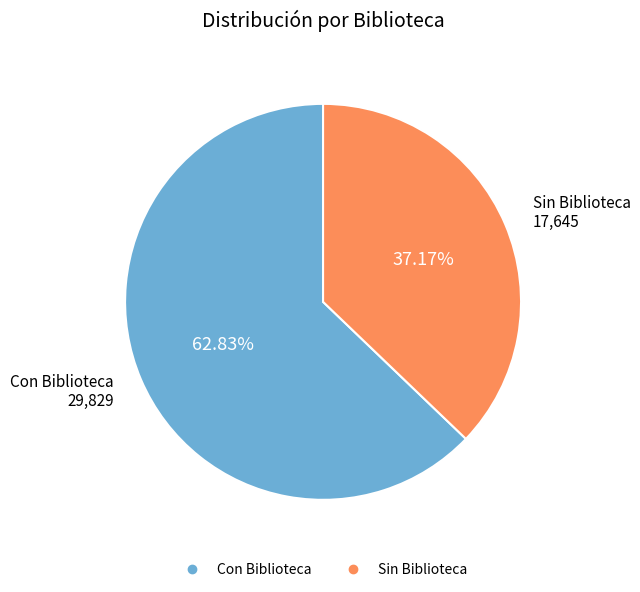

Approximately how many times larger is the value at Con Biblioteca compared to Sin Biblioteca?

1.7